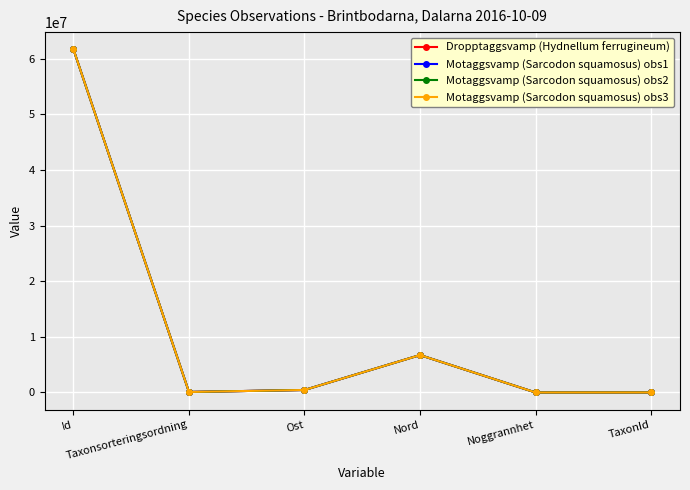

True or false: Dropptaggsvamp (Hydnellum ferrugineum) has more than 1 interior local peaks.

False